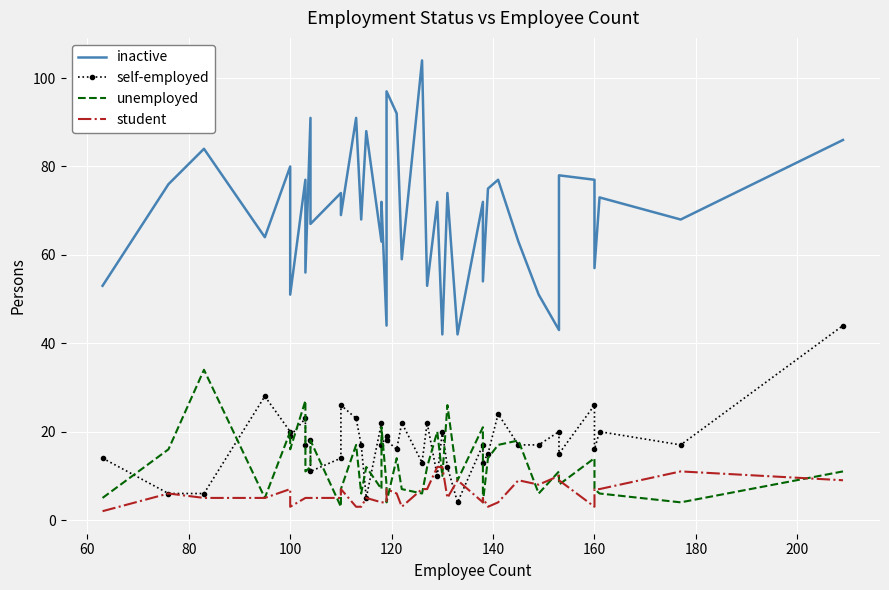

What value does the inactive series have at 160?

57